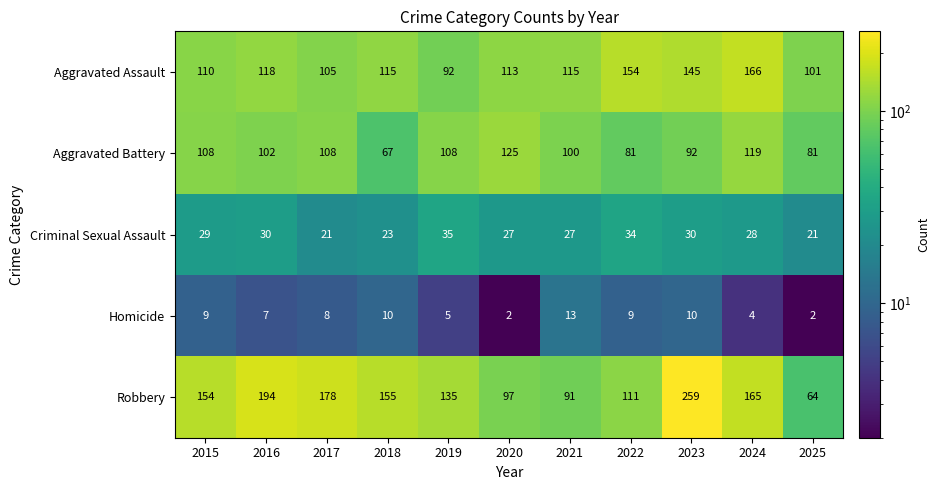

What is the average value of the Robbery series?

146